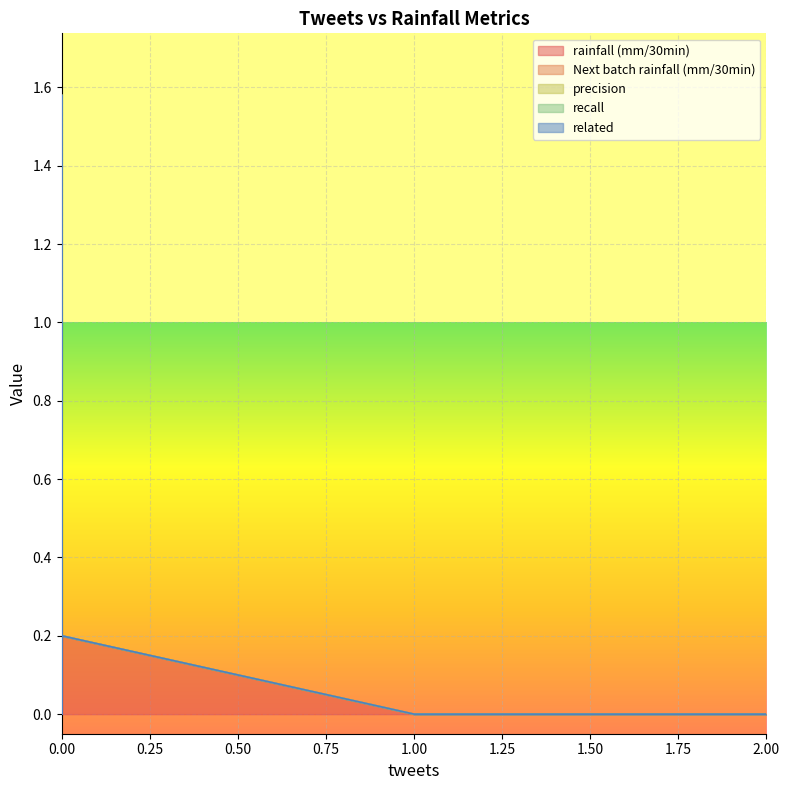

Which series changed the most between 1 and 0?

rainfall (mm/30min)